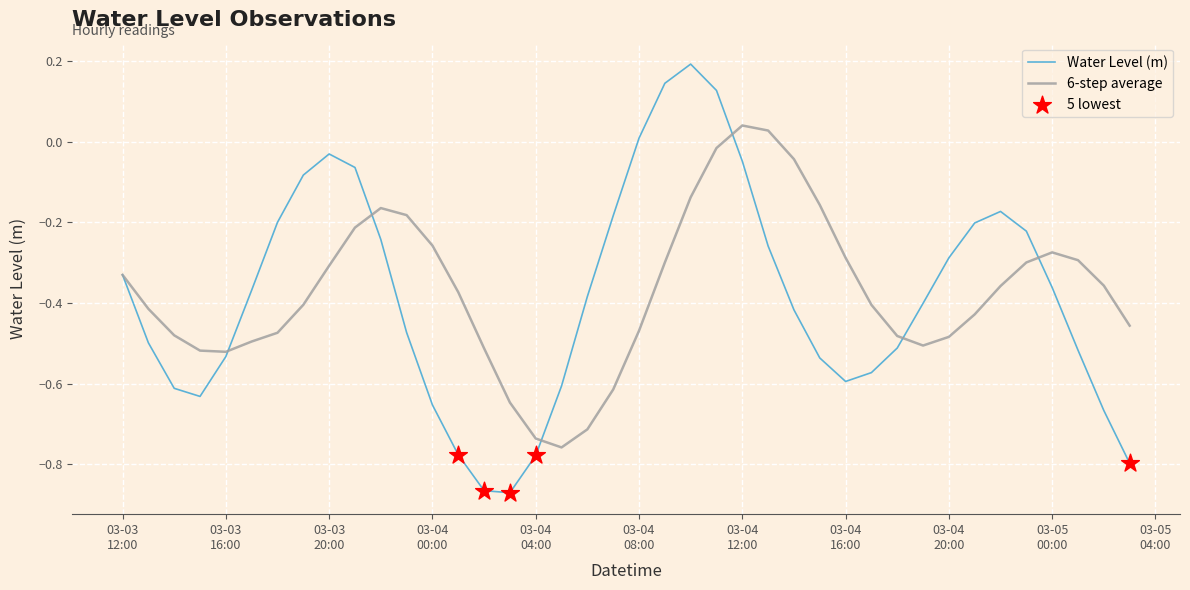

Which series has the widest spread of values?

Water Level (m)